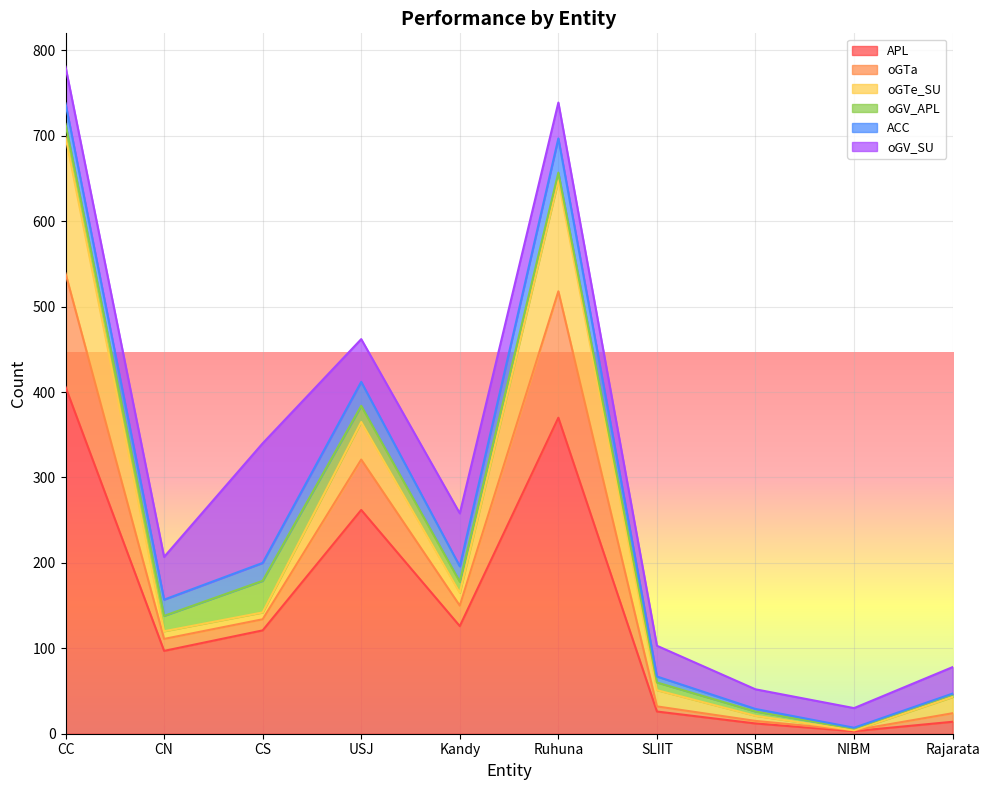

What is the value of the oGV_SU point at the 9th from the left?

23